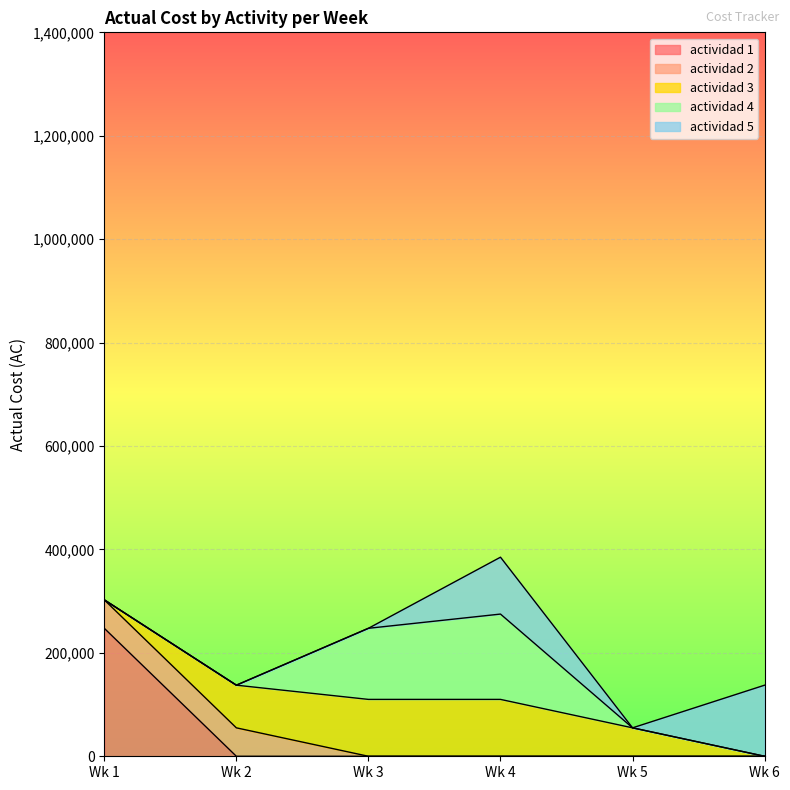

Which series has the widest spread of values?

actividad 1